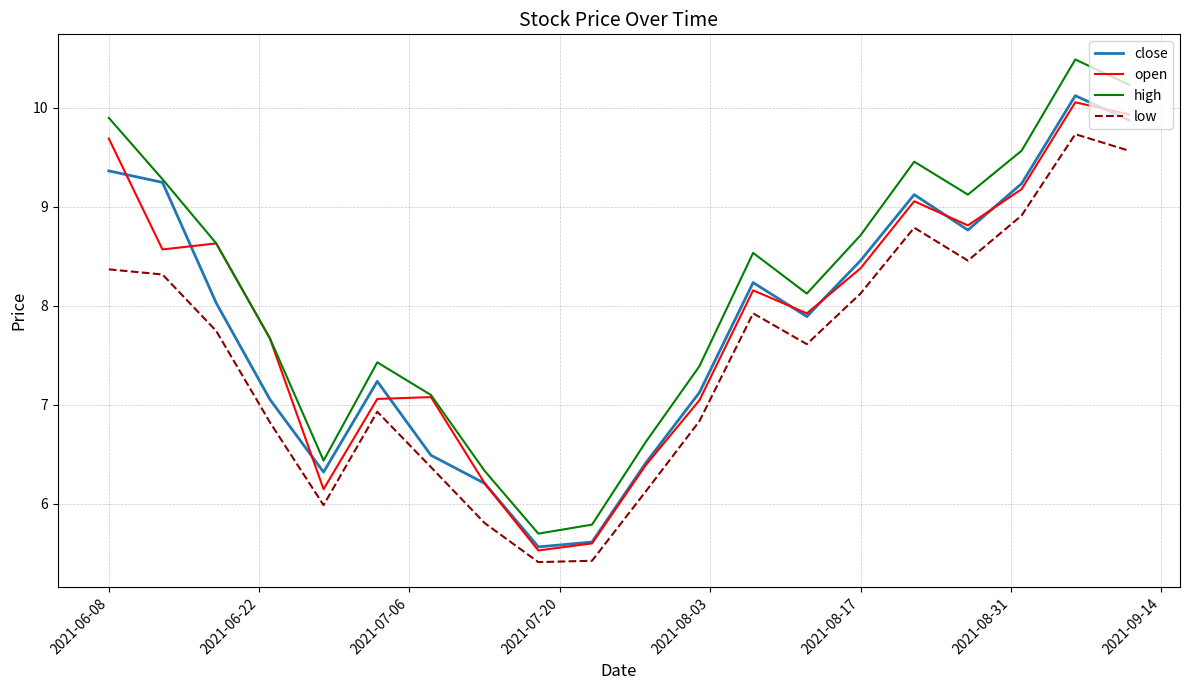

What is the maximum value for high?

10.5